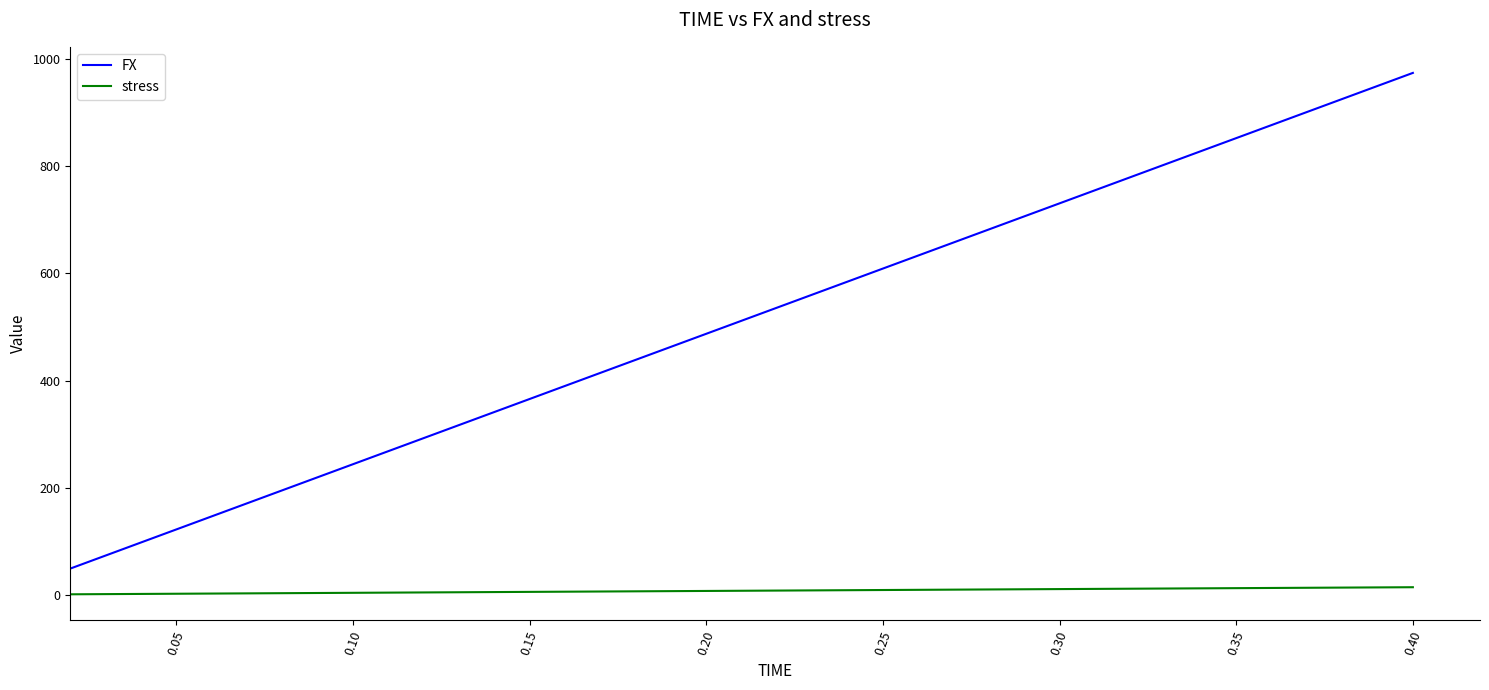

True or false: stress and FX cross at least once.

False